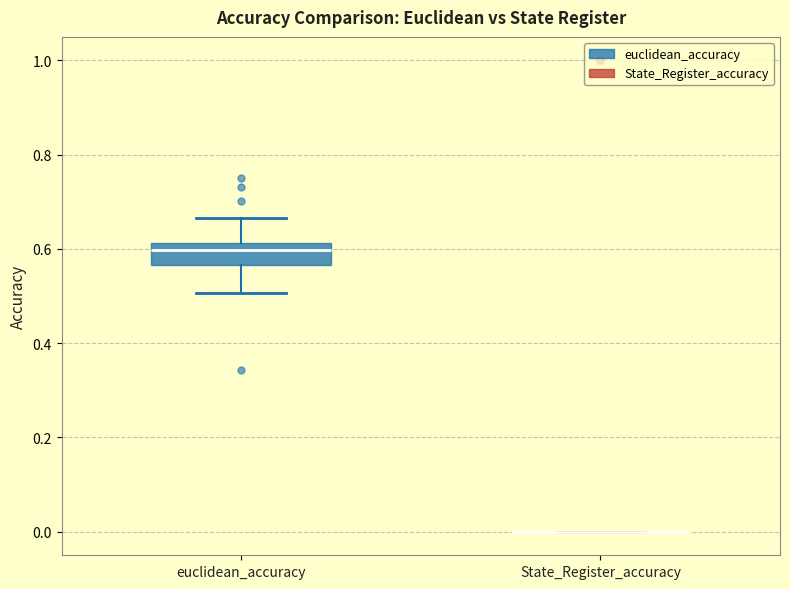

Reading left to right, read every box against the y-axis: the position of its median line, the range the box covers, and the ends of its whiskers. The values are not printed on the chart, so give them approximately, as read against the axis.

euclidean_accuracy: median 0.60, box 0.56 to 0.62, whiskers 0.50 to 0.66
State_Register_accuracy: box collapsed to a line at 0.00, whiskers 0.00 to 0.00